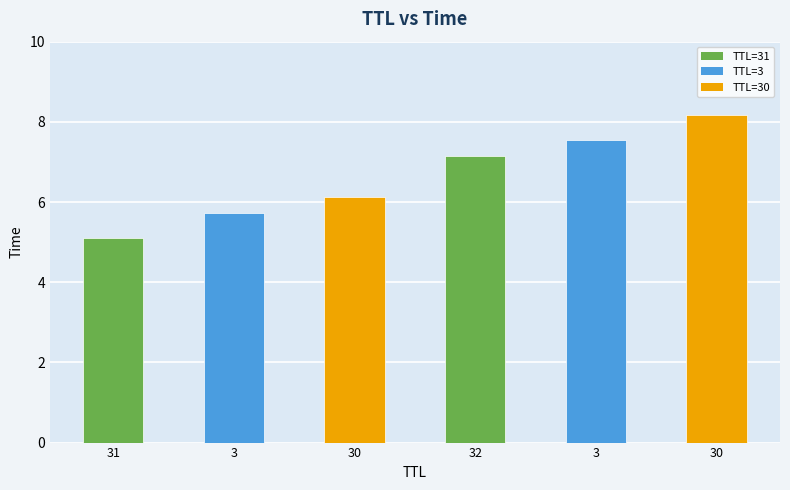

What is the sum of the values at 3 and 32?

14.7